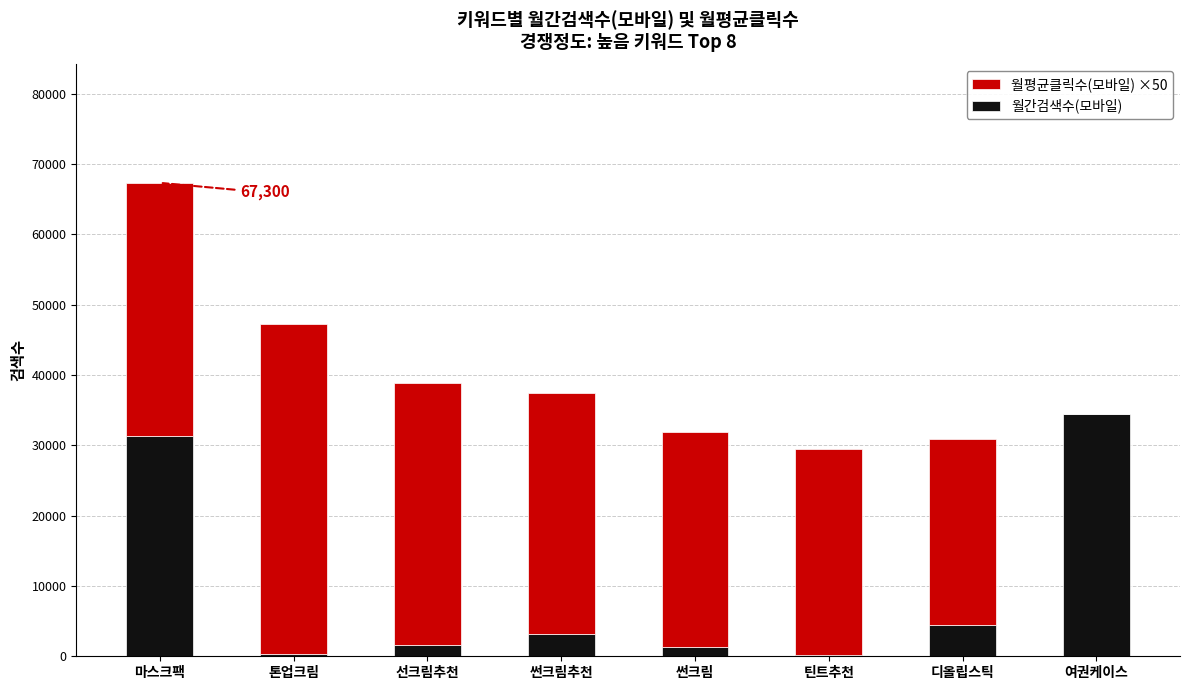

At which category is the sum across all series the highest?

마스크팩